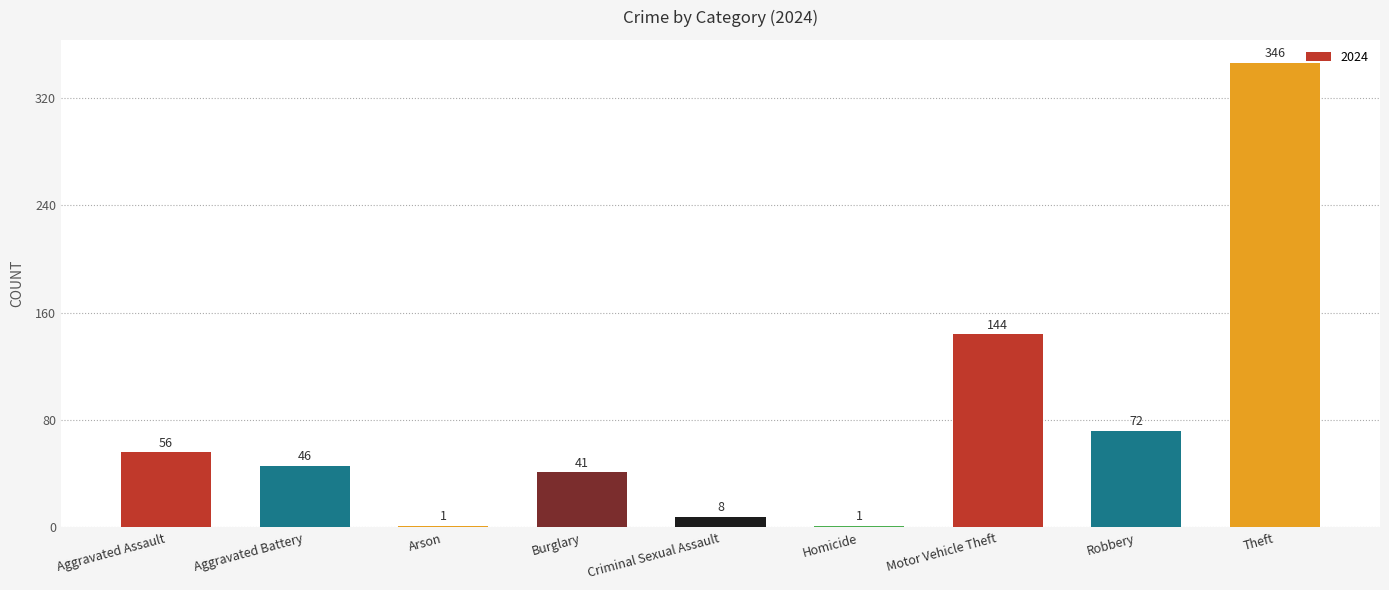

Approximately how many times larger is the value at Aggravated Battery compared to Homicide?

46.0